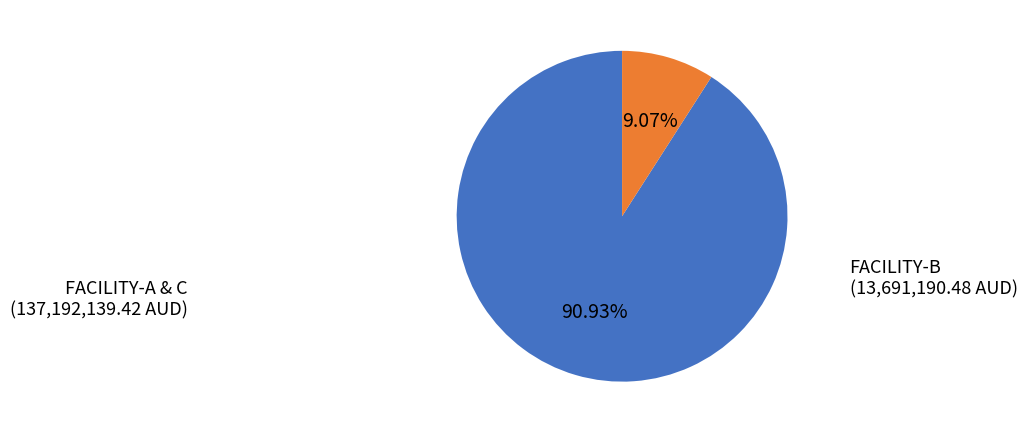

How many segments does this pie chart have?

2